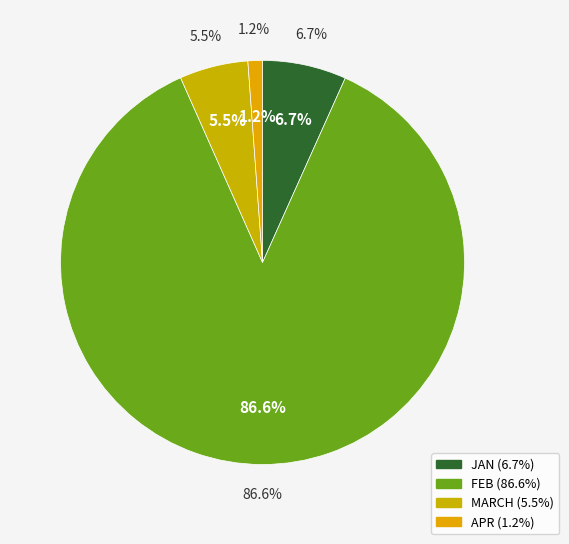

How many slices are in this pie chart?

4